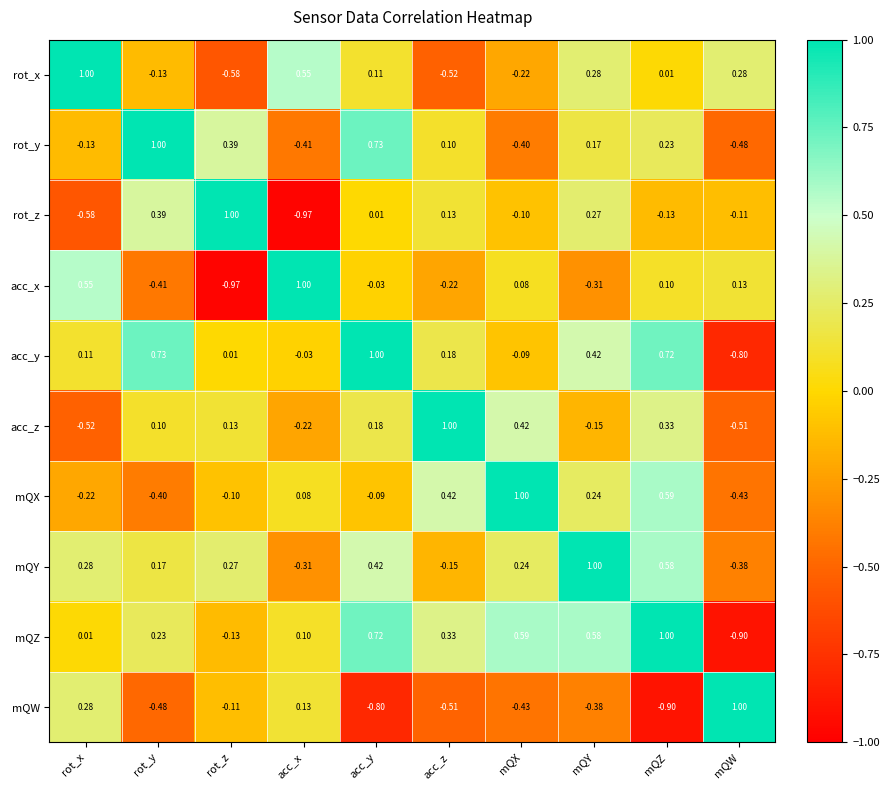

Which category has the highest value in the mQY series?

mQY